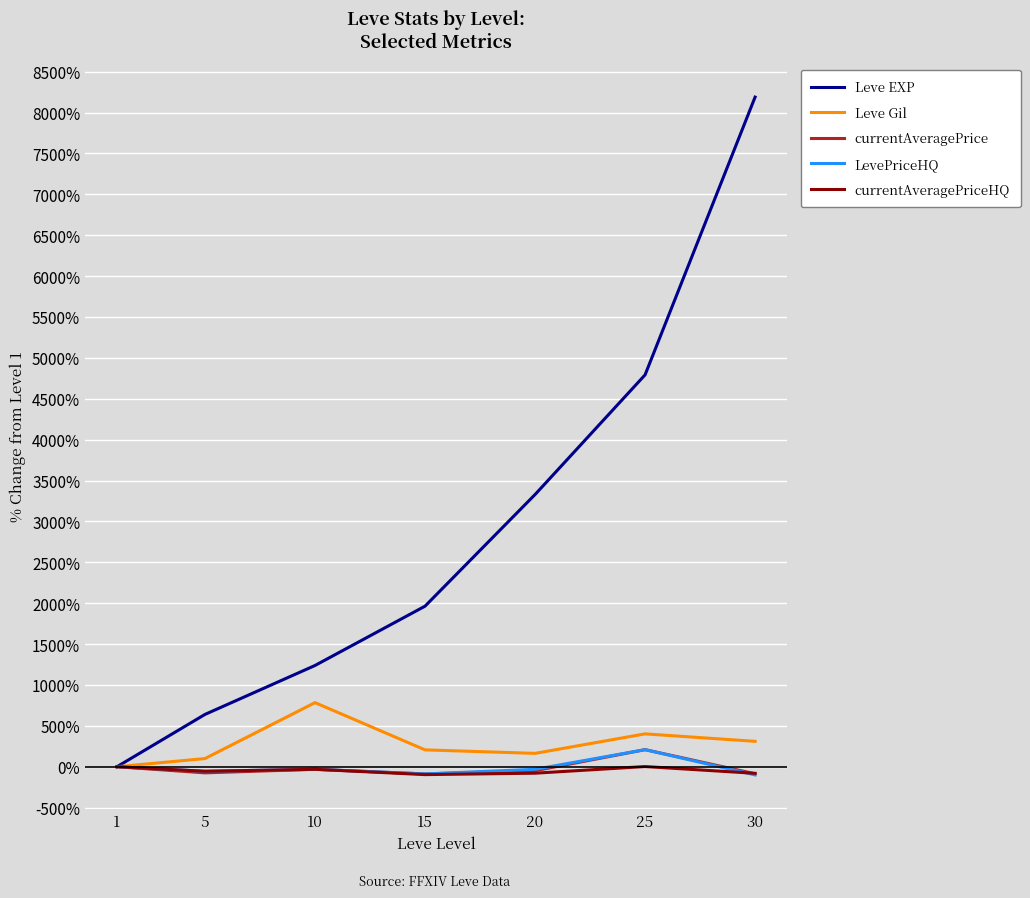

How many values in the Leve Gil series are below 206?

3